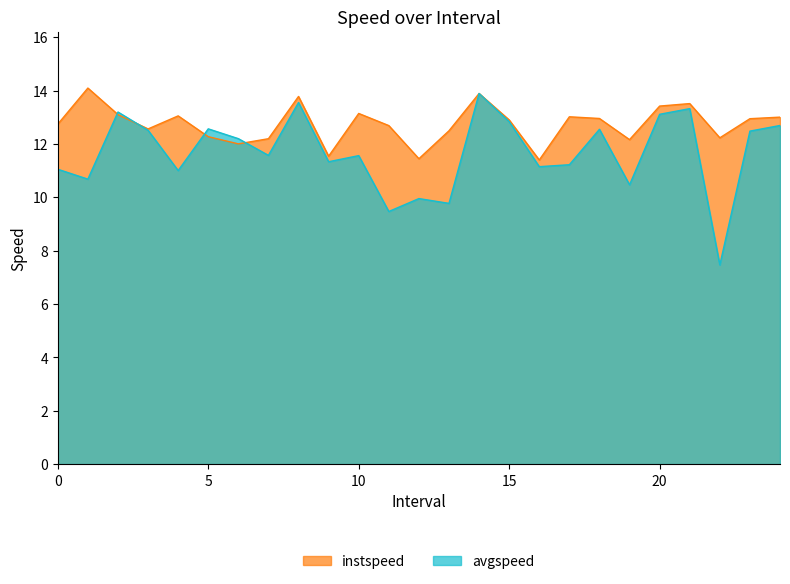

What is the highest value of the avgspeed series?

13.9